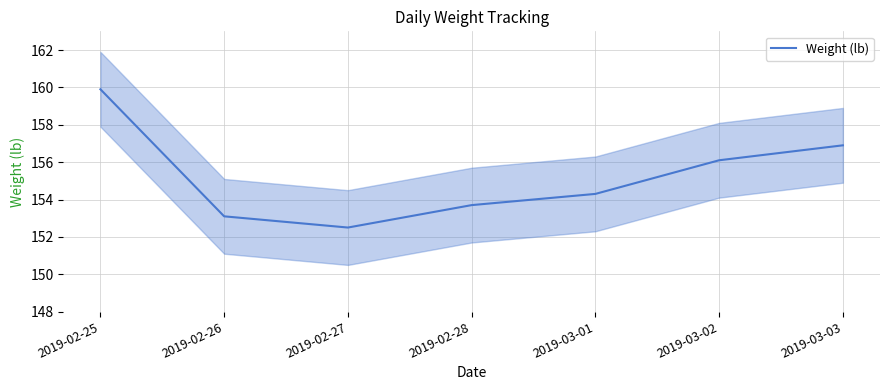

How many points are lower than both their immediate neighbors (excluding endpoints)?

1